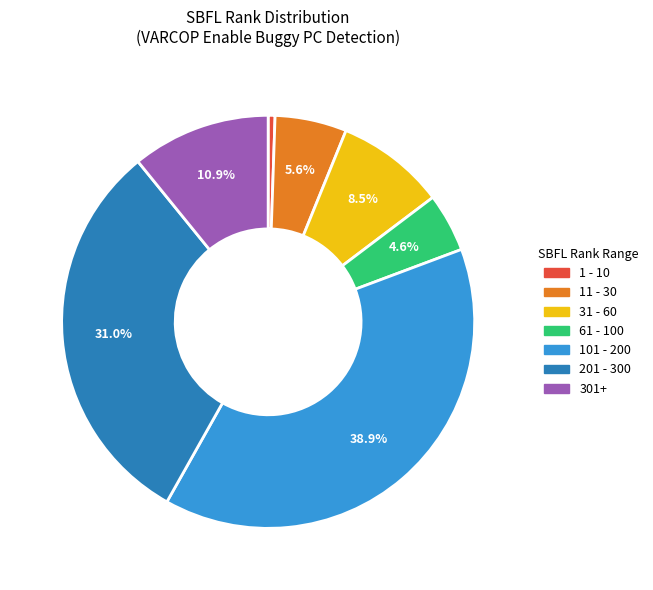

Does any single category account for the majority?

No